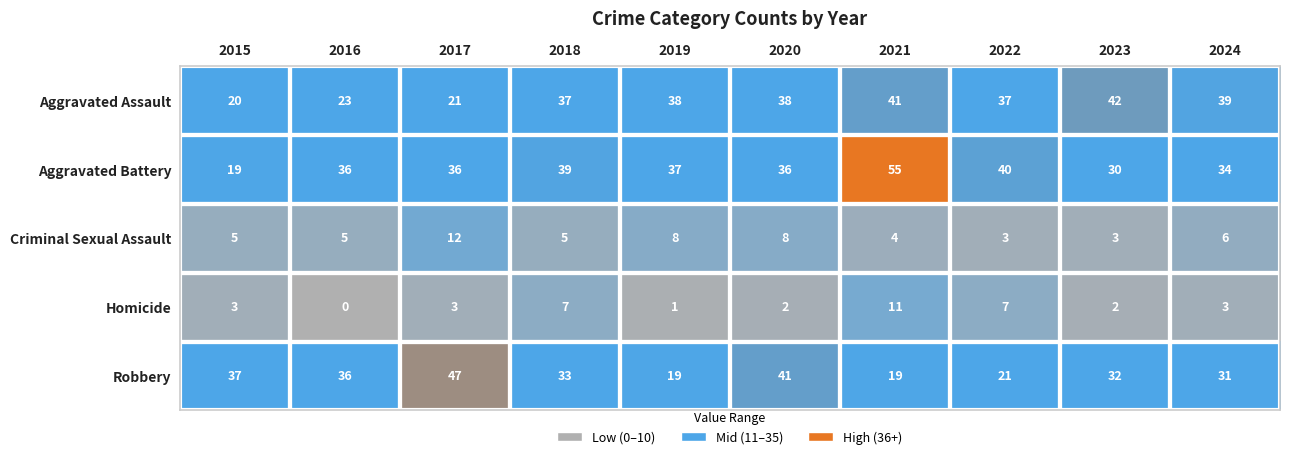

The value of Aggravated Assault at 2020 is 38. True or false?

True